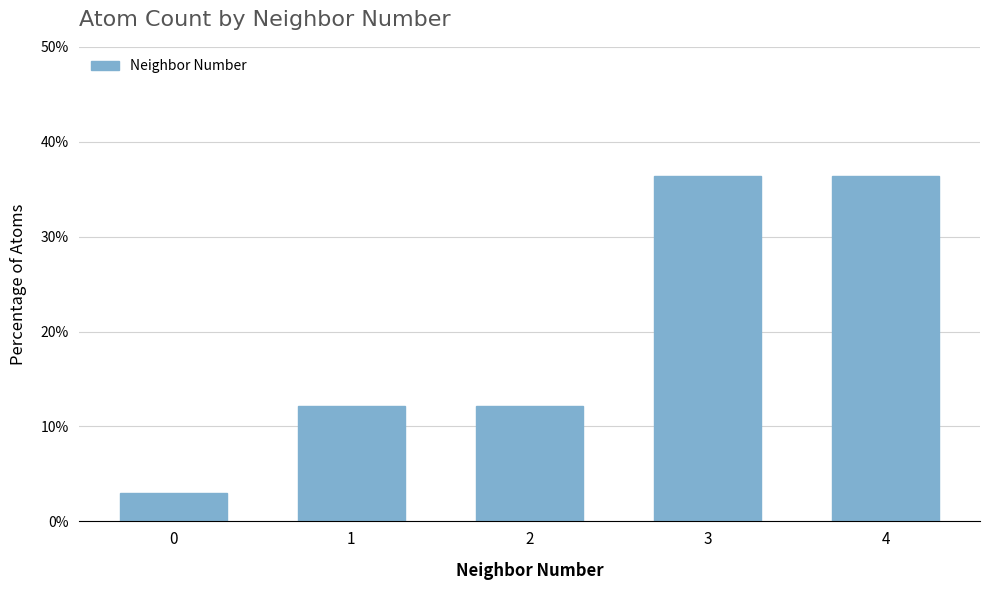

The chart shows a value of 50.9 at 4. True or false?

False